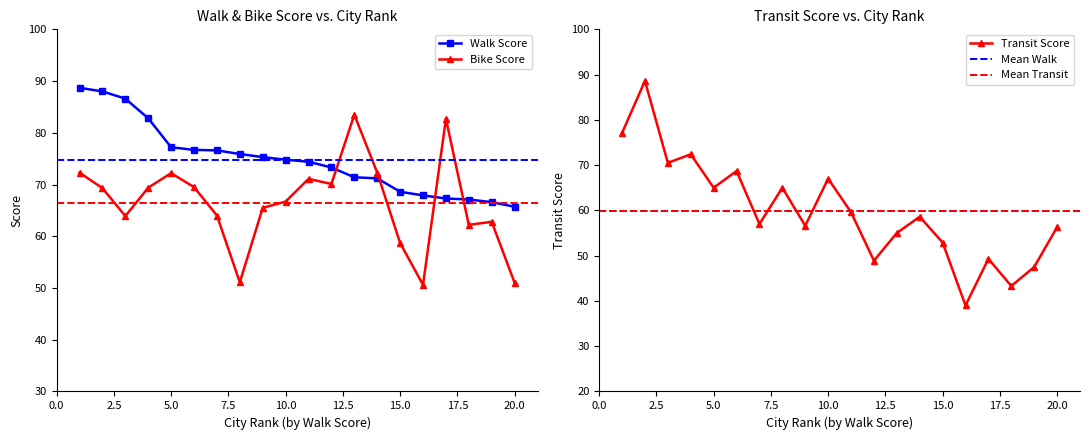

The Walk Score series shows 52.3 at 10.0. True or false?

False